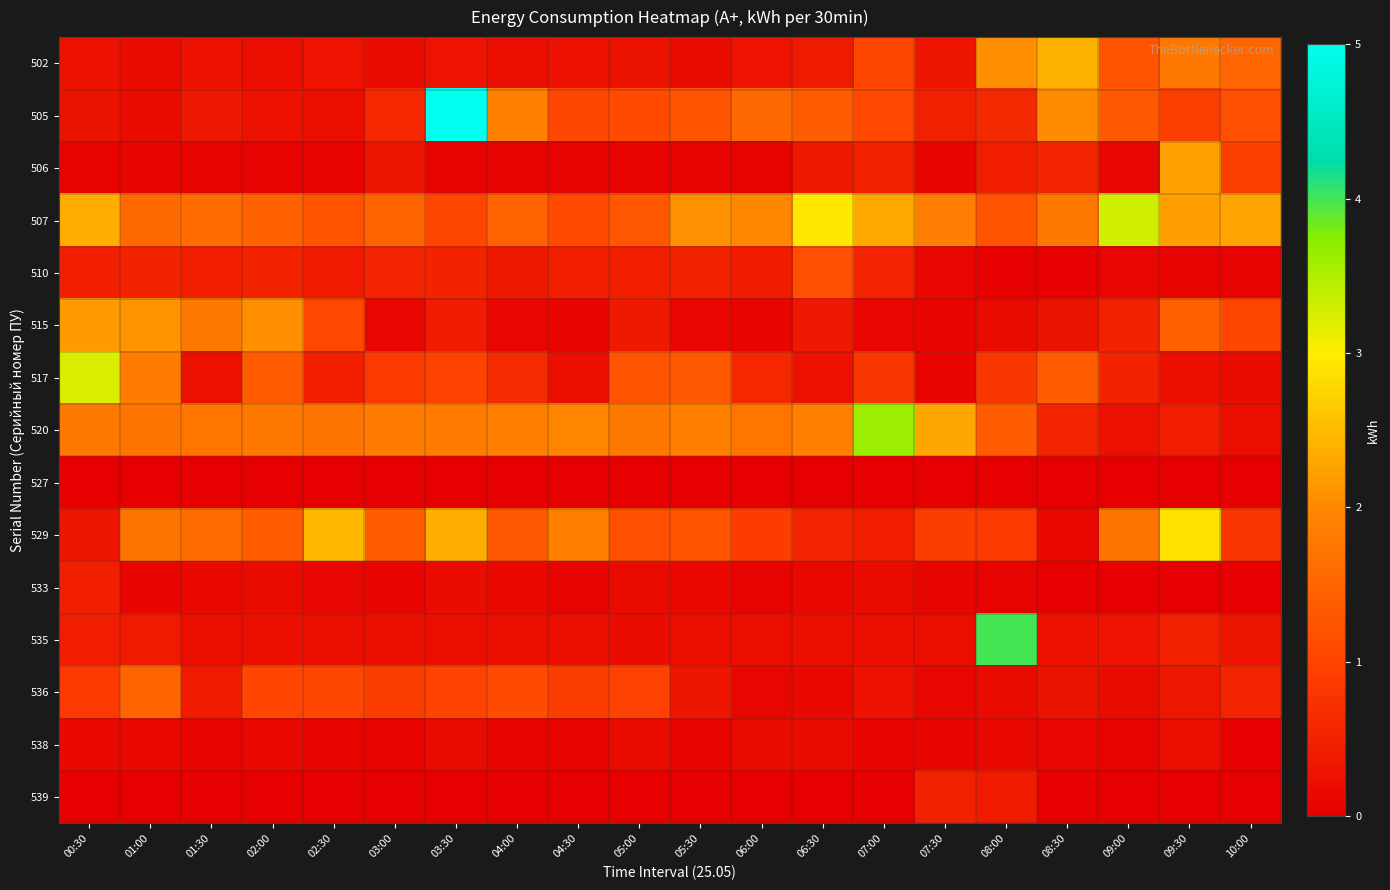

Reading left to right, extract all data points from this chart.

502: 00:30=0.3	01:00=0.2	01:30=0.3	02:00=0.2	02:30=0.3	03:00=0.2	03:30=0.3	04:00=0.2	04:30=0.3	05:00=0.3	05:30=0.2	06:00=0.3	06:30=0.4	07:00=1.0	07:30=0.3	08:00=2.1	08:30=2.4	09:00=1.2	09:30=1.8	10:00=1.5
505: 00:30=0.3	01:00=0.2	01:30=0.4	02:00=0.3	02:30=0.2	03:00=0.6	03:30=5.0	04:00=1.9	04:30=1.0	05:00=1.1	05:30=1.2	06:00=1.5	06:30=1.3	07:00=1.1	07:30=0.5	08:00=0.6	08:30=2.0	09:00=1.3	09:30=0.9	10:00=1.2
506: 00:30=0.1	01:00=0.1	01:30=0.1	02:00=0.1	02:30=0.1	03:00=0.3	03:30=0.1	04:00=0.1	04:30=0.1	05:00=0.1	05:30=0.1	06:00=0.1	06:30=0.4	07:00=0.5	07:30=0.1	08:00=0.4	08:30=0.5	09:00=0.1	09:30=2.2	10:00=1.0
507: 00:30=2.4	01:00=1.6	01:30=1.6	02:00=1.4	02:30=1.2	03:00=1.5	03:30=1.0	04:00=1.5	04:30=1.1	05:00=1.3	05:30=2.1	06:00=2.0	06:30=2.9	07:00=2.3	07:30=1.8	08:00=1.2	08:30=1.8	09:00=3.3	09:30=2.2	10:00=2.3
510: 00:30=0.5	01:00=0.5	01:30=0.5	02:00=0.5	02:30=0.4	03:00=0.6	03:30=0.5	04:00=0.4	04:30=0.5	05:00=0.5	05:30=0.5	06:00=0.4	06:30=1.2	07:00=0.5	07:30=0.1	08:00=0.0	08:30=0.0	09:00=0.1	09:30=0.1	10:00=0.1
515: 00:30=2.2	01:00=2.1	01:30=1.8	02:00=2.1	02:30=1.0	03:00=0.1	03:30=0.4	04:00=0.1	04:30=0.1	05:00=0.4	05:30=0.1	06:00=0.1	06:30=0.4	07:00=0.1	07:30=0.1	08:00=0.2	08:30=0.3	09:00=0.5	09:30=1.4	10:00=1.0
517: 00:30=3.2	01:00=1.8	01:30=0.3	02:00=1.4	02:30=0.5	03:00=0.9	03:30=1.0	04:00=0.6	04:30=0.2	05:00=1.2	05:30=1.3	06:00=0.6	06:30=0.3	07:00=0.8	07:30=0.1	08:00=0.8	08:30=1.4	09:00=0.5	09:30=0.2	10:00=0.2
520: 00:30=1.8	01:00=1.7	01:30=1.7	02:00=1.8	02:30=1.7	03:00=1.8	03:30=1.8	04:00=1.9	04:30=1.9	05:00=1.8	05:30=1.9	06:00=1.7	06:30=1.9	07:00=3.6	07:30=2.3	08:00=1.4	08:30=0.6	09:00=0.2	09:30=0.4	10:00=0.2
527: 00:30=0.0	01:00=0.0	01:30=0.0	02:00=0.0	02:30=0.0	03:00=0.0	03:30=0.0	04:00=0.0	04:30=0.0	05:00=0.0	05:30=0.0	06:00=0.0	06:30=0.0	07:00=0.0	07:30=0.0	08:00=0.0	08:30=0.0	09:00=0.0	09:30=0.0	10:00=0.0
529: 00:30=0.3	01:00=1.7	01:30=1.6	02:00=1.4	02:30=2.5	03:00=1.4	03:30=2.4	04:00=1.3	04:30=1.9	05:00=1.2	05:30=1.2	06:00=0.9	06:30=0.6	07:00=0.4	07:30=0.9	08:00=0.8	08:30=0.1	09:00=1.7	09:30=2.9	10:00=0.8
533: 00:30=0.5	01:00=0.1	01:30=0.1	02:00=0.2	02:30=0.1	03:00=0.1	03:30=0.2	04:00=0.1	04:30=0.1	05:00=0.2	05:30=0.2	06:00=0.1	06:30=0.1	07:00=0.2	07:30=0.1	08:00=0.1	08:30=0.0	09:00=0.0	09:30=0.0	10:00=0.0
535: 00:30=0.4	01:00=0.4	01:30=0.2	02:00=0.2	02:30=0.2	03:00=0.2	03:30=0.2	04:00=0.2	04:30=0.2	05:00=0.2	05:30=0.2	06:00=0.2	06:30=0.2	07:00=0.2	07:30=0.2	08:00=4.0	08:30=0.3	09:00=0.3	09:30=0.5	10:00=0.3
536: 00:30=0.9	01:00=1.5	01:30=0.4	02:00=1.0	02:30=1.0	03:00=0.9	03:30=1.0	04:00=1.1	04:30=0.9	05:00=1.0	05:30=0.3	06:00=0.1	06:30=0.1	07:00=0.3	07:30=0.1	08:00=0.2	08:30=0.3	09:00=0.2	09:30=0.4	10:00=0.6
538: 00:30=0.1	01:00=0.2	01:30=0.1	02:00=0.2	02:30=0.1	03:00=0.1	03:30=0.2	04:00=0.1	04:30=0.1	05:00=0.2	05:30=0.1	06:00=0.2	06:30=0.2	07:00=0.1	07:30=0.1	08:00=0.1	08:30=0.1	09:00=0.1	09:30=0.2	10:00=0.0
539: 00:30=0.0	01:00=0.0	01:30=0.0	02:00=0.0	02:30=0.0	03:00=0.0	03:30=0.0	04:00=0.0	04:30=0.0	05:00=0.0	05:30=0.0	06:00=0.0	06:30=0.0	07:00=0.0	07:30=0.5	08:00=0.4	08:30=0.0	09:00=0.0	09:30=0.0	10:00=0.0